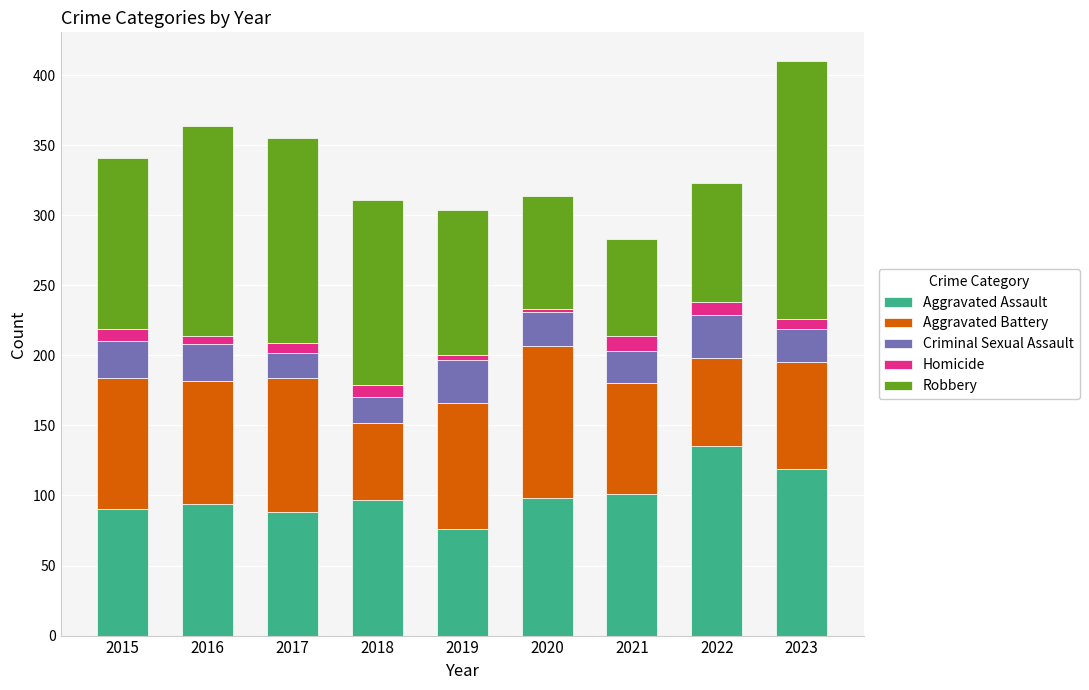

At which category is the sum across all series the highest?

2023